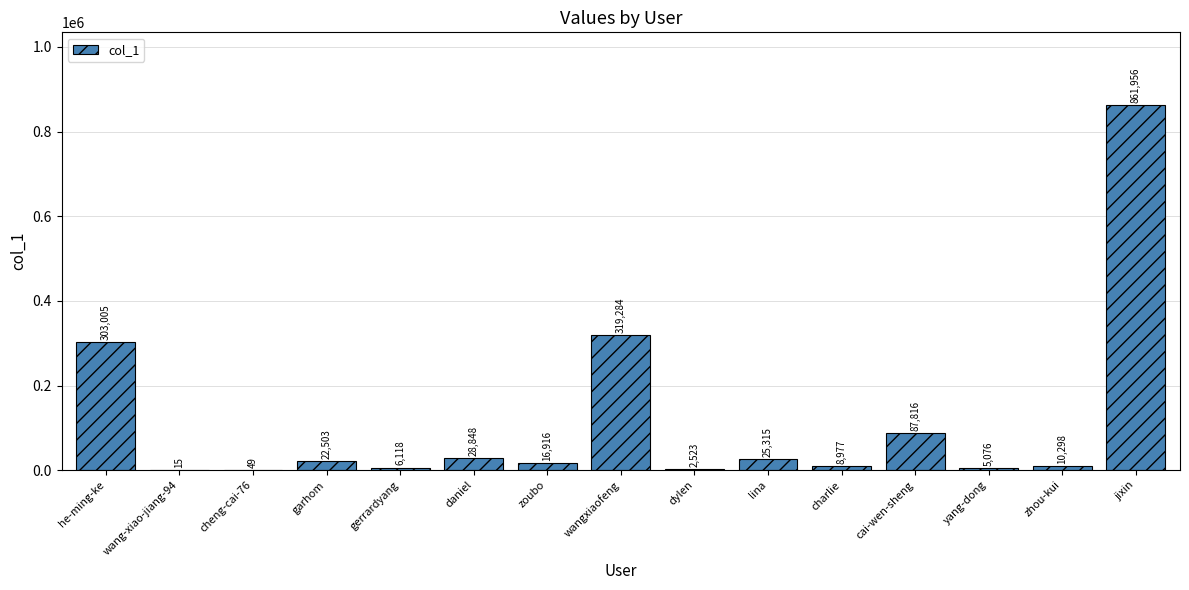

What value does the data have at lina, to the nearest 50?

25300